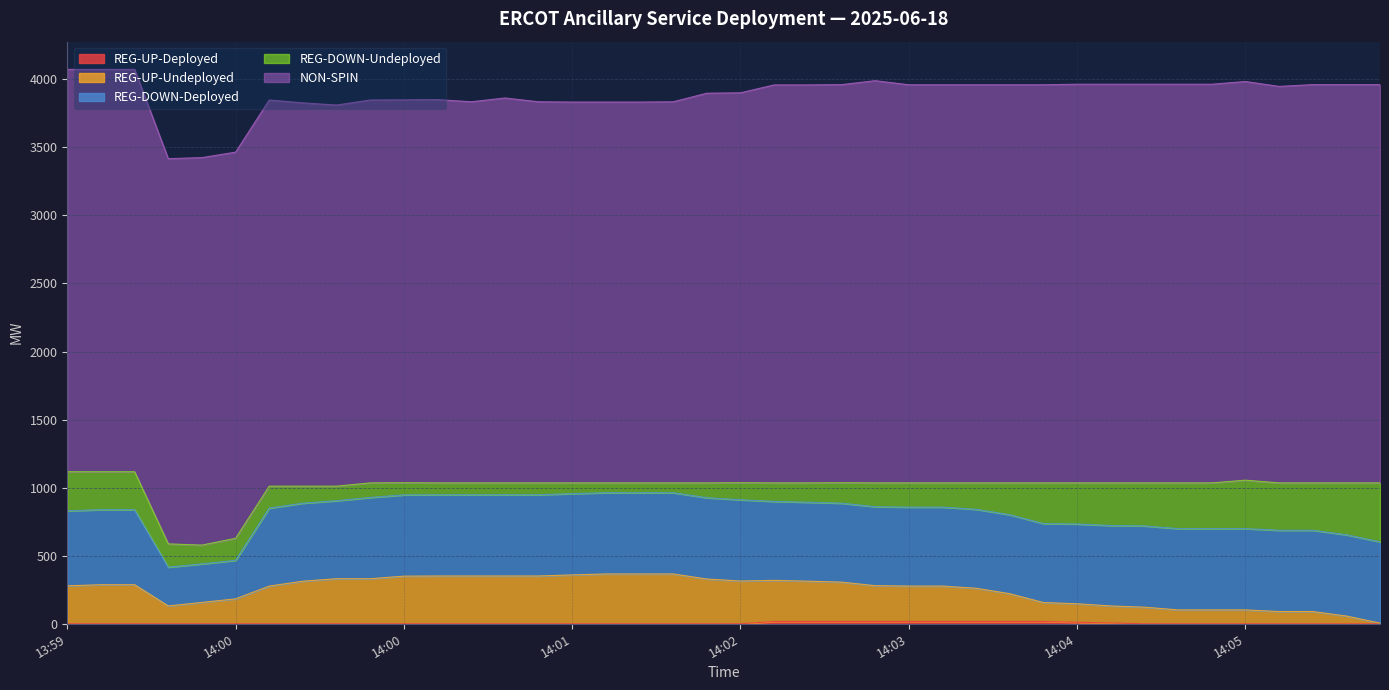

Reading left to right, list all the values displayed in this chart.

REG-UP-Deployed: 2025-06-18 13:59:13=0	2025-06-18 13:59:25=0	2025-06-18 13:59:33=0	2025-06-18 13:59:45=0	2025-06-18 13:59:53=0	2025-06-18 14:00:05=0	2025-06-18 14:00:13=0	2025-06-18 14:00:25=0	2025-06-18 14:00:33=0	2025-06-18 14:00:45=0	2025-06-18 14:00:53=0	2025-06-18 14:01:05=0	2025-06-18 14:01:13=0	2025-06-18 14:01:25=0	2025-06-18 14:01:33=0	2025-06-18 14:01:45=0	2025-06-18 14:01:53=0	2025-06-18 14:02:05=0	2025-06-18 14:02:13=0	2025-06-18 14:02:25=0	2025-06-18 14:02:33=0	2025-06-18 14:02:45=17	2025-06-18 14:02:53=17	2025-06-18 14:03:05=17	2025-06-18 14:03:13=17	2025-06-18 14:03:25=17	2025-06-18 14:03:33=17	2025-06-18 14:03:45=17	2025-06-18 14:03:53=17	2025-06-18 14:04:05=17	2025-06-18 14:04:13=11	2025-06-18 14:04:25=6	2025-06-18 14:04:33=0	2025-06-18 14:04:45=0	2025-06-18 14:04:53=0	2025-06-18 14:05:05=0	2025-06-18 14:05:13=0	2025-06-18 14:05:25=0	2025-06-18 14:05:33=0	2025-06-18 14:05:45=0
REG-UP-Undeployed: 2025-06-18 13:59:13=279	2025-06-18 13:59:25=287	2025-06-18 13:59:33=287	2025-06-18 13:59:45=131	2025-06-18 13:59:53=157	2025-06-18 14:00:05=183	2025-06-18 14:00:13=277	2025-06-18 14:00:25=313	2025-06-18 14:00:33=331	2025-06-18 14:00:45=331	2025-06-18 14:00:53=350	2025-06-18 14:01:05=351	2025-06-18 14:01:13=351	2025-06-18 14:01:25=351	2025-06-18 14:01:33=351	2025-06-18 14:01:45=359	2025-06-18 14:01:53=366	2025-06-18 14:02:05=366	2025-06-18 14:02:13=366	2025-06-18 14:02:25=329	2025-06-18 14:02:33=314	2025-06-18 14:02:45=302	2025-06-18 14:02:53=296	2025-06-18 14:03:05=289	2025-06-18 14:03:13=263	2025-06-18 14:03:25=260	2025-06-18 14:03:33=260	2025-06-18 14:03:45=244	2025-06-18 14:03:53=204	2025-06-18 14:04:05=139	2025-06-18 14:04:13=136	2025-06-18 14:04:25=125	2025-06-18 14:04:33=122	2025-06-18 14:04:45=102	2025-06-18 14:04:53=102	2025-06-18 14:05:05=102	2025-06-18 14:05:13=90	2025-06-18 14:05:25=90	2025-06-18 14:05:33=57	2025-06-18 14:05:45=5
REG-DOWN-Deployed: 2025-06-18 13:59:13=551	2025-06-18 13:59:25=551	2025-06-18 13:59:33=551	2025-06-18 13:59:45=285	2025-06-18 13:59:53=283	2025-06-18 14:00:05=283	2025-06-18 14:00:13=573	2025-06-18 14:00:25=573	2025-06-18 14:00:33=573	2025-06-18 14:00:45=597	2025-06-18 14:00:53=597	2025-06-18 14:01:05=597	2025-06-18 14:01:13=597	2025-06-18 14:01:25=597	2025-06-18 14:01:33=597	2025-06-18 14:01:45=597	2025-06-18 14:01:53=597	2025-06-18 14:02:05=597	2025-06-18 14:02:13=597	2025-06-18 14:02:25=597	2025-06-18 14:02:33=597	2025-06-18 14:02:45=580	2025-06-18 14:02:53=580	2025-06-18 14:03:05=580	2025-06-18 14:03:13=580	2025-06-18 14:03:25=580	2025-06-18 14:03:33=580	2025-06-18 14:03:45=580	2025-06-18 14:03:53=580	2025-06-18 14:04:05=580	2025-06-18 14:04:13=586	2025-06-18 14:04:25=591	2025-06-18 14:04:33=597	2025-06-18 14:04:45=597	2025-06-18 14:04:53=597	2025-06-18 14:05:05=597	2025-06-18 14:05:13=597	2025-06-18 14:05:25=597	2025-06-18 14:05:33=597	2025-06-18 14:05:45=597
REG-DOWN-Undeployed: 2025-06-18 13:59:13=287	2025-06-18 13:59:25=279	2025-06-18 13:59:33=279	2025-06-18 13:59:45=171	2025-06-18 13:59:53=138	2025-06-18 14:00:05=162	2025-06-18 14:00:13=161	2025-06-18 14:00:25=125	2025-06-18 14:00:33=107	2025-06-18 14:00:45=107	2025-06-18 14:00:53=89	2025-06-18 14:01:05=87	2025-06-18 14:01:13=87	2025-06-18 14:01:25=87	2025-06-18 14:01:33=87	2025-06-18 14:01:45=79	2025-06-18 14:01:53=72	2025-06-18 14:02:05=72	2025-06-18 14:02:13=72	2025-06-18 14:02:25=109	2025-06-18 14:02:33=125	2025-06-18 14:02:45=136	2025-06-18 14:02:53=142	2025-06-18 14:03:05=150	2025-06-18 14:03:13=175	2025-06-18 14:03:25=178	2025-06-18 14:03:33=178	2025-06-18 14:03:45=194	2025-06-18 14:03:53=234	2025-06-18 14:04:05=299	2025-06-18 14:04:13=302	2025-06-18 14:04:25=313	2025-06-18 14:04:33=316	2025-06-18 14:04:45=336	2025-06-18 14:04:53=336	2025-06-18 14:05:05=356	2025-06-18 14:05:13=348	2025-06-18 14:05:25=348	2025-06-18 14:05:33=381	2025-06-18 14:05:45=433
NON-SPIN: 2025-06-18 13:59:13=2956	2025-06-18 13:59:25=2956	2025-06-18 13:59:33=2956	2025-06-18 13:59:45=2830	2025-06-18 13:59:53=2847	2025-06-18 14:00:05=2837	2025-06-18 14:00:13=2837	2025-06-18 14:00:25=2816	2025-06-18 14:00:33=2800	2025-06-18 14:00:45=2813	2025-06-18 14:00:53=2813	2025-06-18 14:01:05=2816	2025-06-18 14:01:13=2800	2025-06-18 14:01:25=2828	2025-06-18 14:01:33=2800	2025-06-18 14:01:45=2798	2025-06-18 14:01:53=2798	2025-06-18 14:02:05=2798	2025-06-18 14:02:13=2800	2025-06-18 14:02:25=2863	2025-06-18 14:02:33=2865	2025-06-18 14:02:45=2924	2025-06-18 14:02:53=2924	2025-06-18 14:03:05=2925	2025-06-18 14:03:13=2955	2025-06-18 14:03:25=2925	2025-06-18 14:03:33=2925	2025-06-18 14:03:45=2925	2025-06-18 14:03:53=2925	2025-06-18 14:04:05=2925	2025-06-18 14:04:13=2929	2025-06-18 14:04:25=2929	2025-06-18 14:04:33=2929	2025-06-18 14:04:45=2929	2025-06-18 14:04:53=2929	2025-06-18 14:05:05=2929	2025-06-18 14:05:13=2913	2025-06-18 14:05:25=2926	2025-06-18 14:05:33=2926	2025-06-18 14:05:45=2926